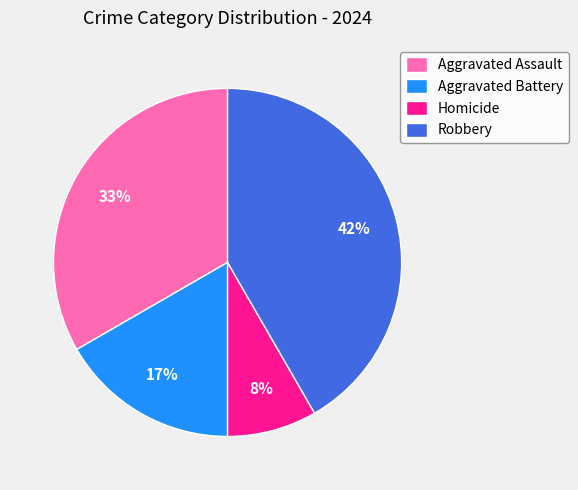

What is the largest slice in the pie chart?

Robbery